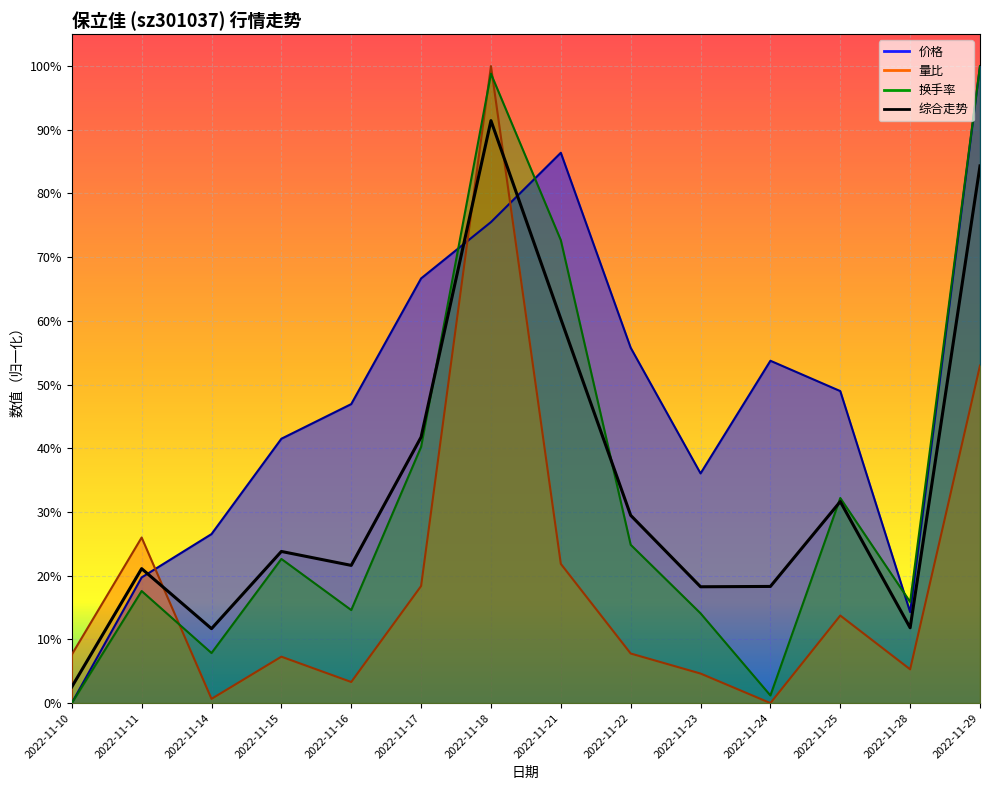

At how many categories does at least one series exceed 0?

14